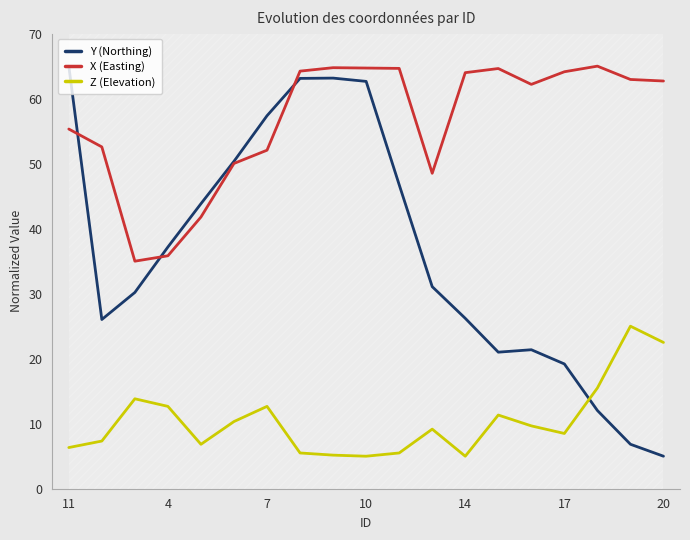

How many values in the Y (Northing) series exceed 31?

10